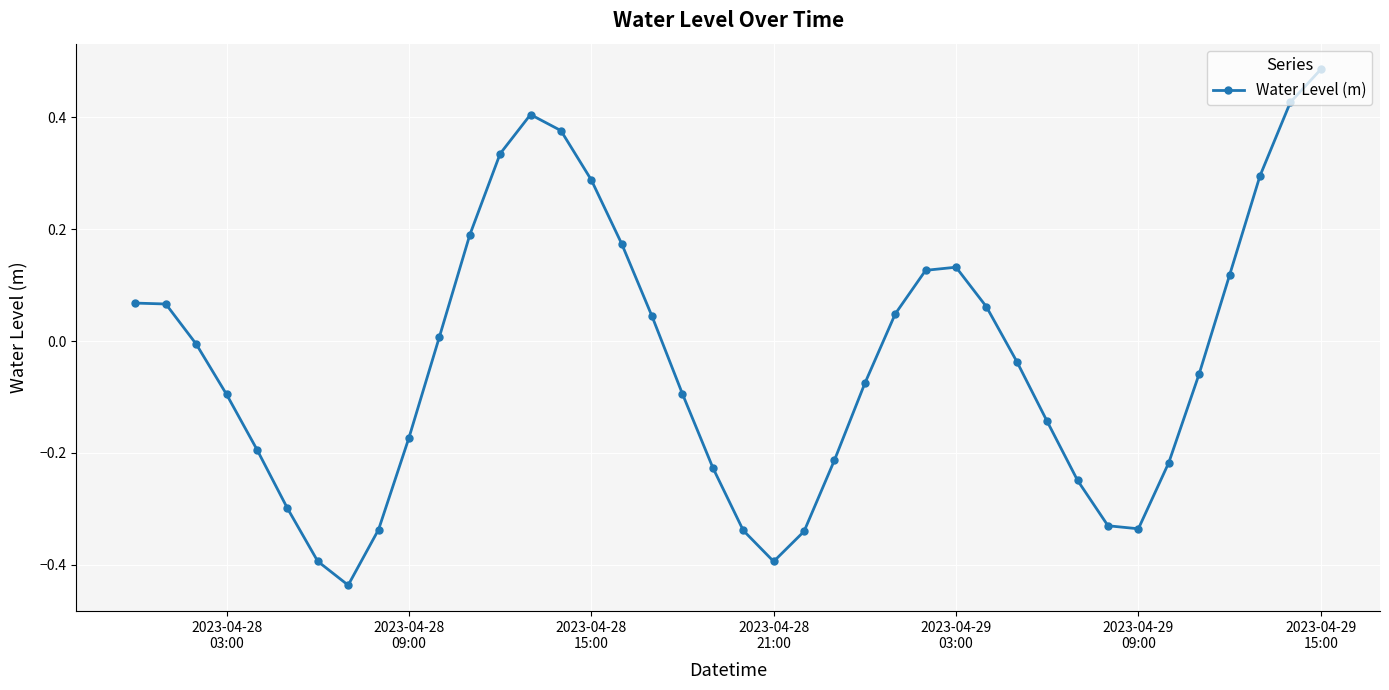

What is the difference between the maximum and minimum values?

0.9